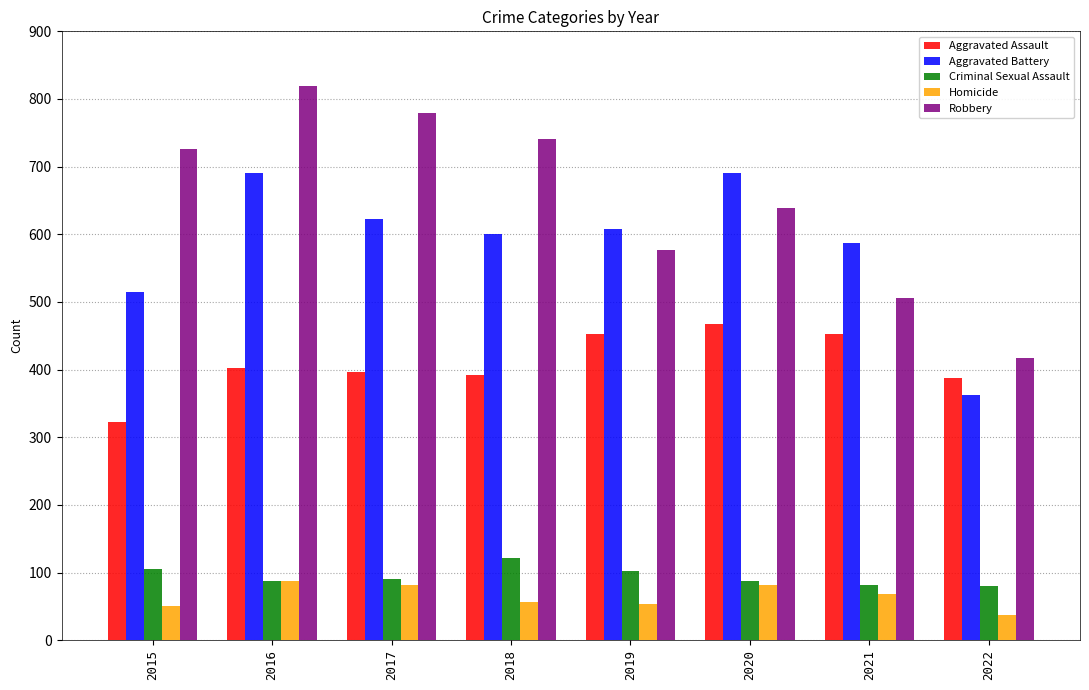

The value of Homicide at 2015 is 13. True or false?

False